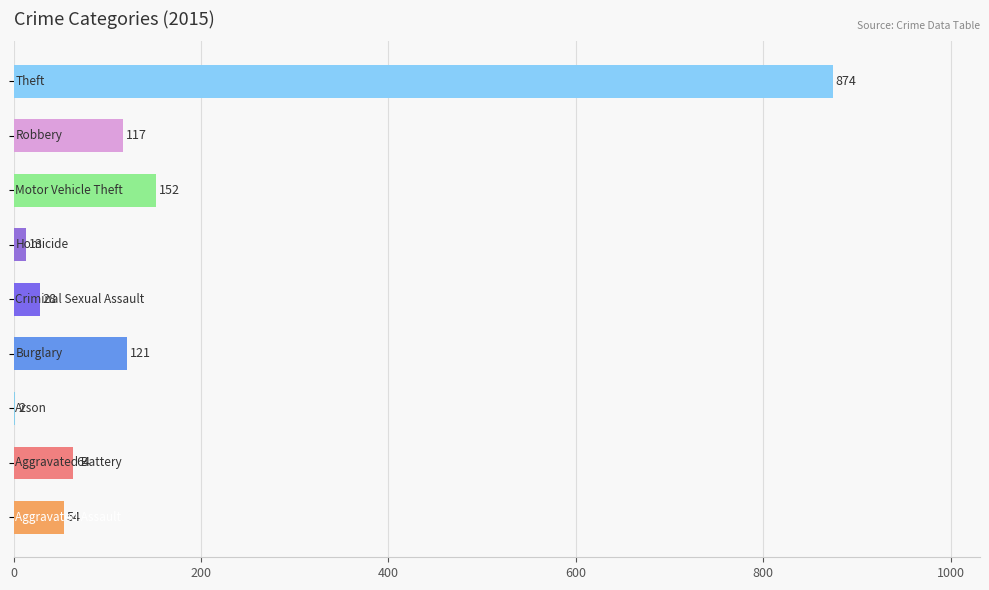

What is the greatest value displayed?

874